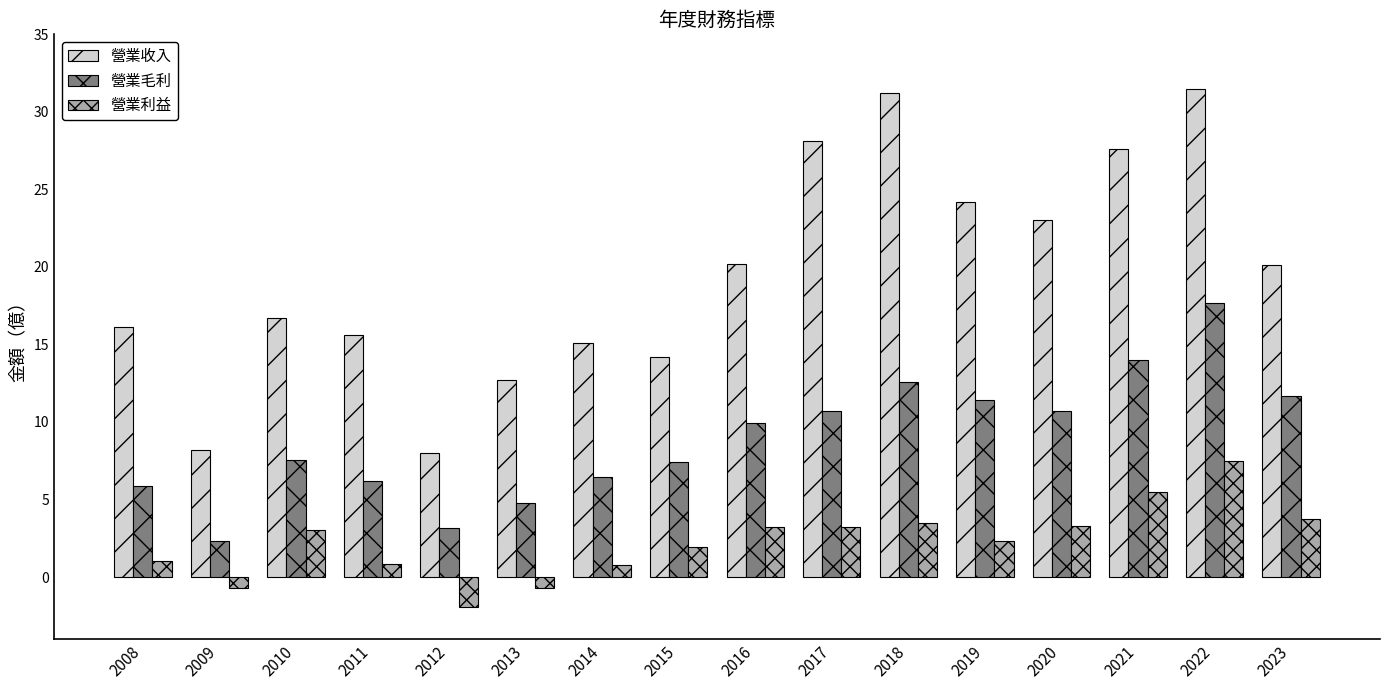

The value of 營業利益 at 2016 is 3.2. True or false?

True